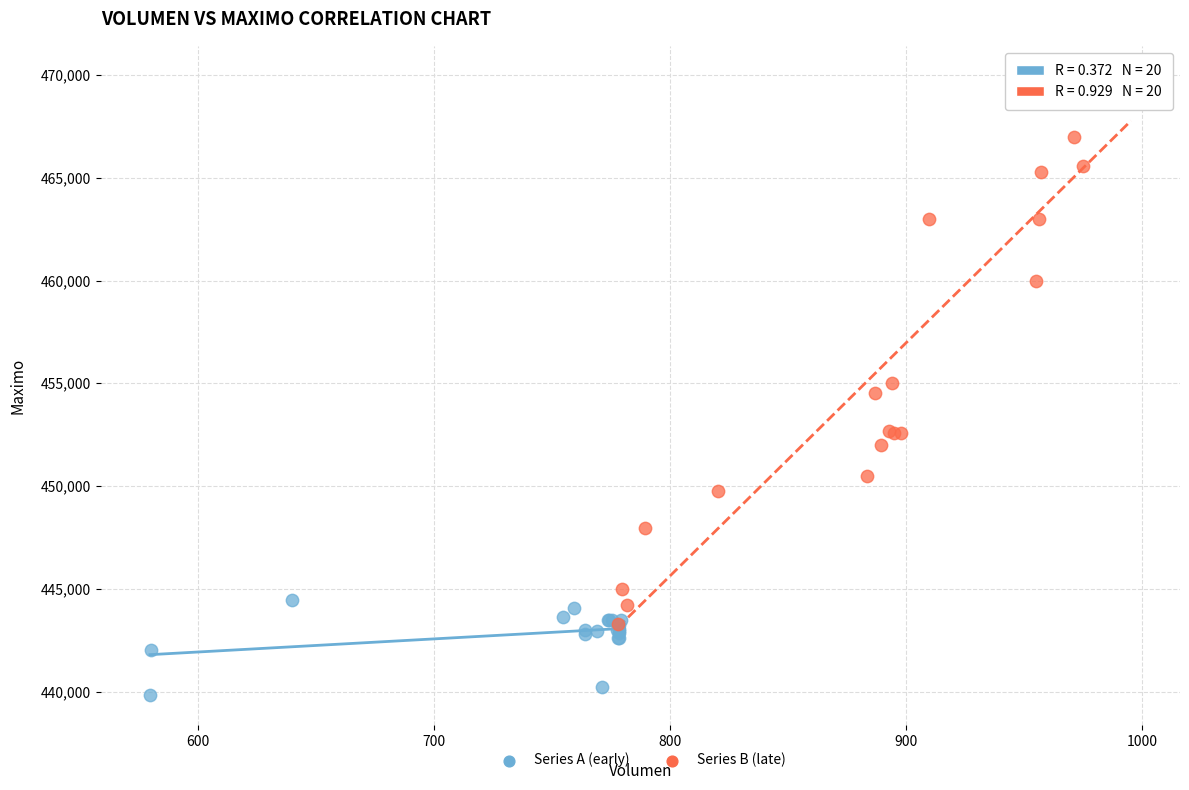

Which series contains the lowest Y value?

Series A (early)